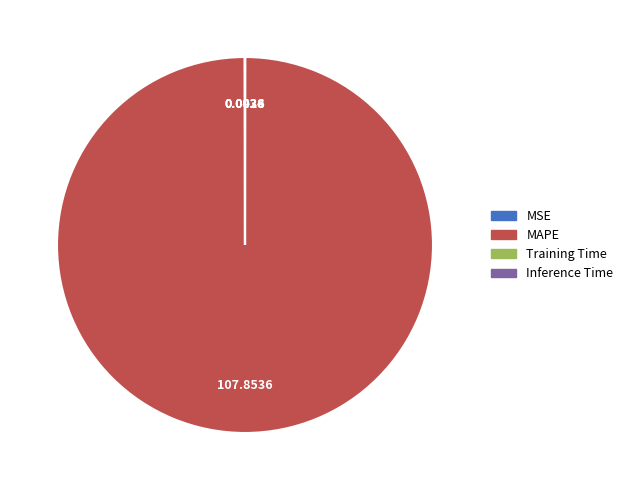

Is there any slice that represents more than half of the pie?

Yes